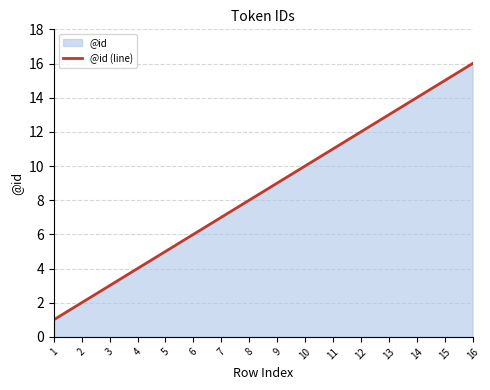

What is the average value?

8